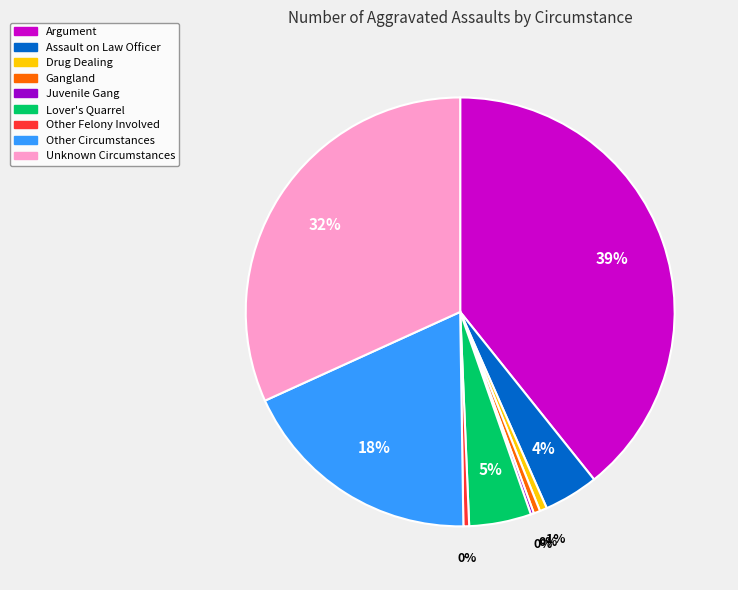

Which slice is the largest?

Argument